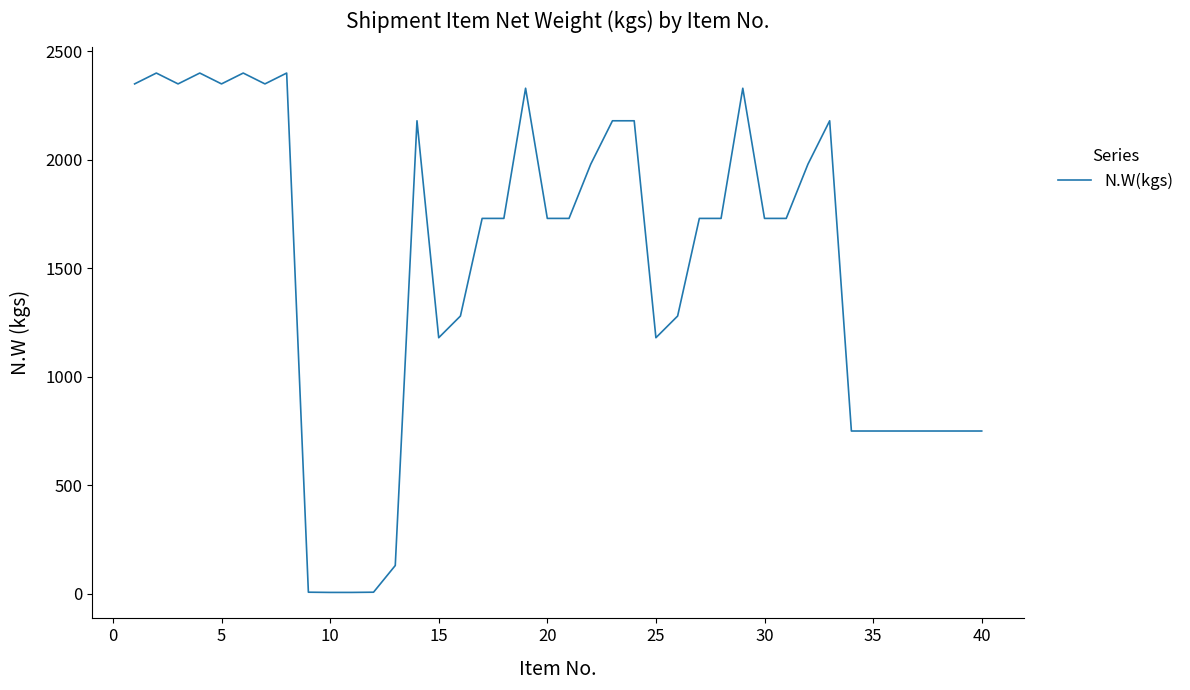

What is the difference between the maximum and minimum values?

2394